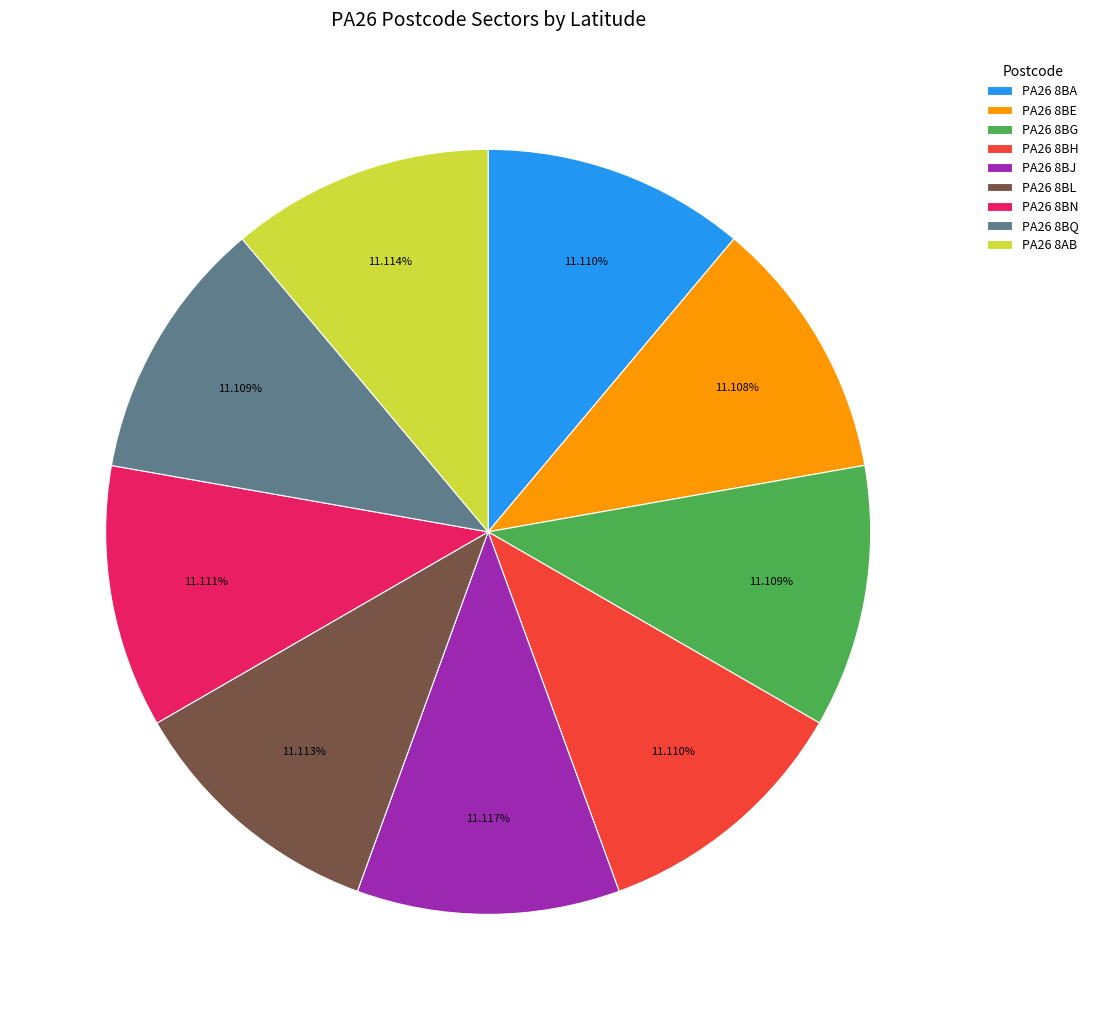

Is it true that PA26 8BL is 11% of the pie?

True